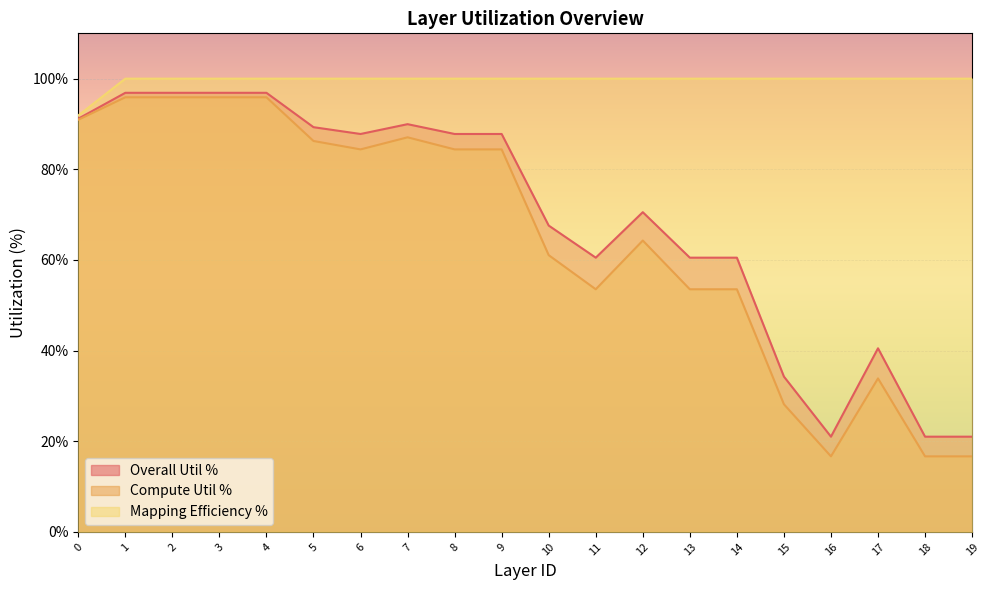

Which series has the largest total across all categories?

Mapping Efficiency %